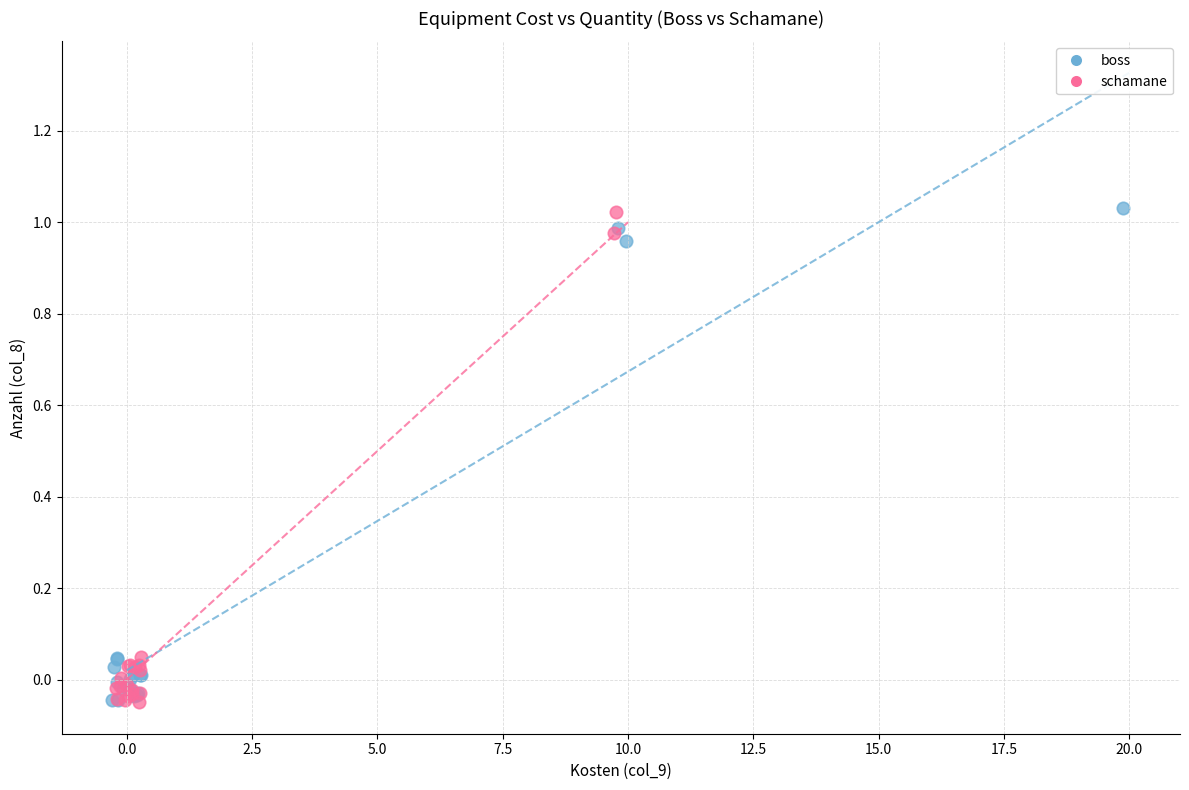

What are all the series names shown in the legend?

boss, schamane